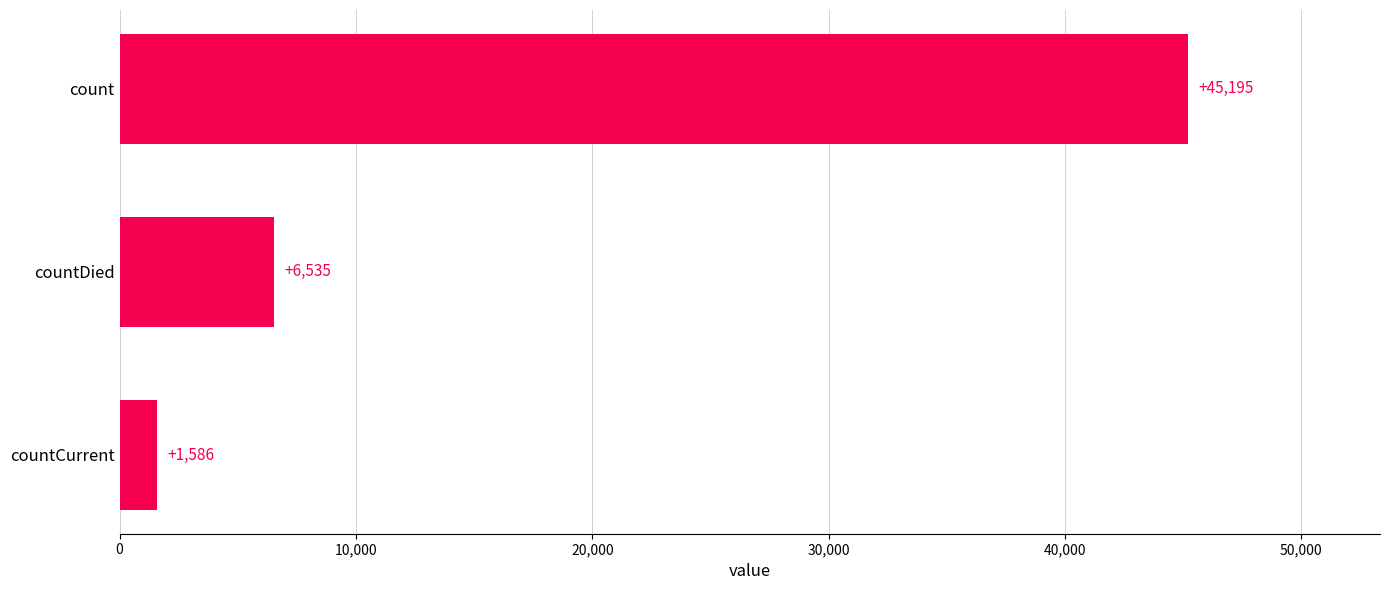

What is the difference between the second highest and minimum values?

4949